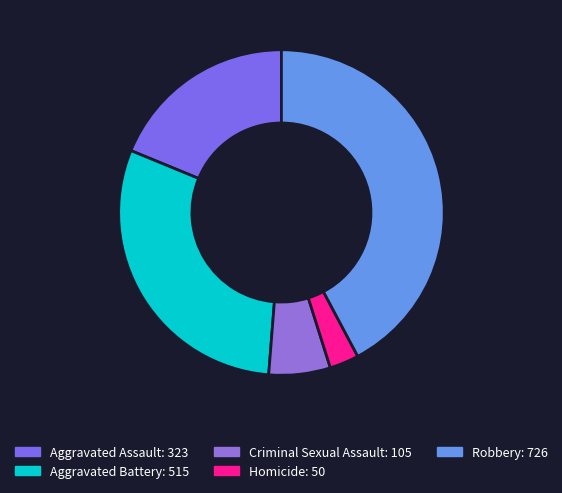

Is there a majority slice in this chart?

No